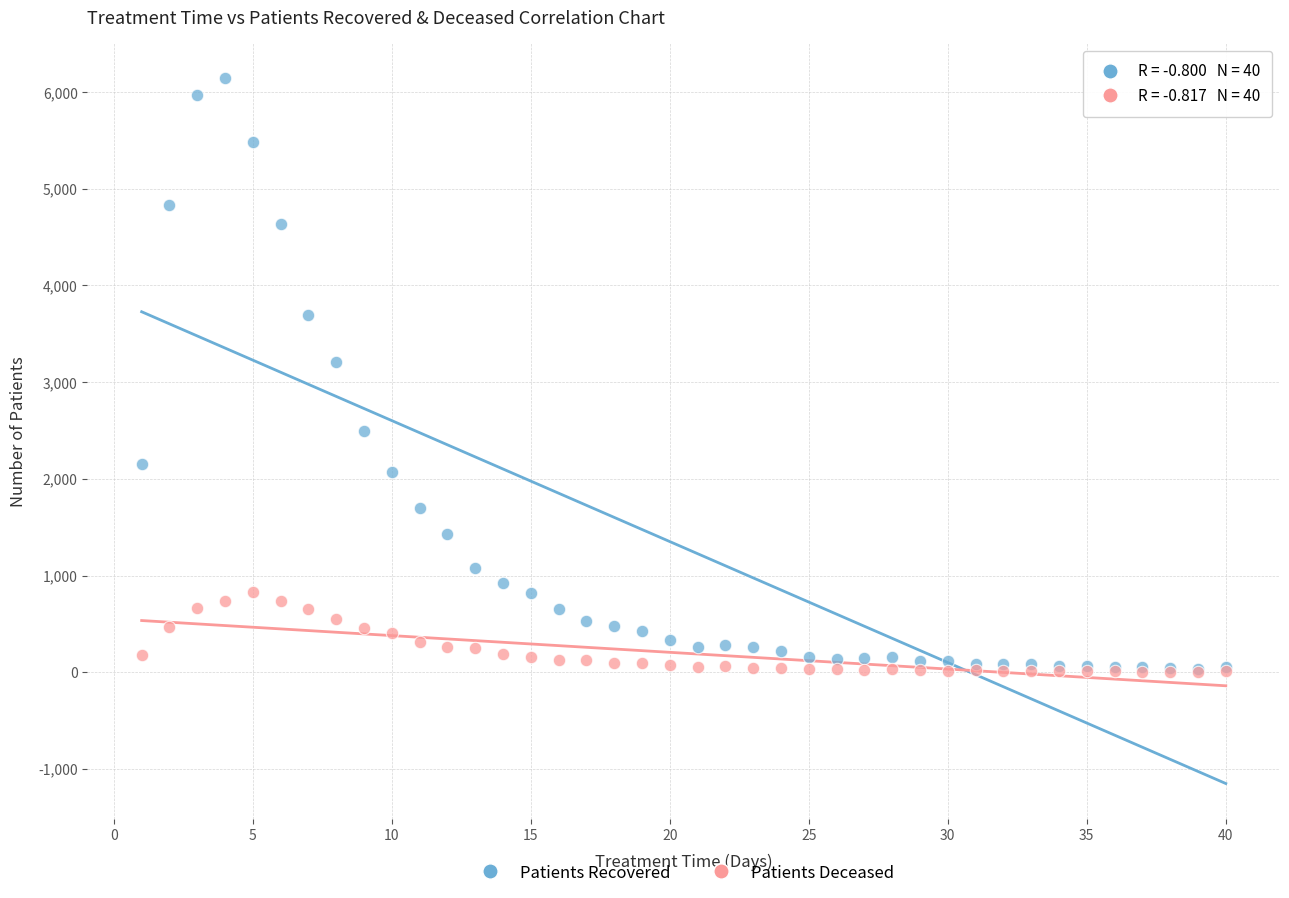

Which series has the largest Y range (max minus min)?

Patients Recovered